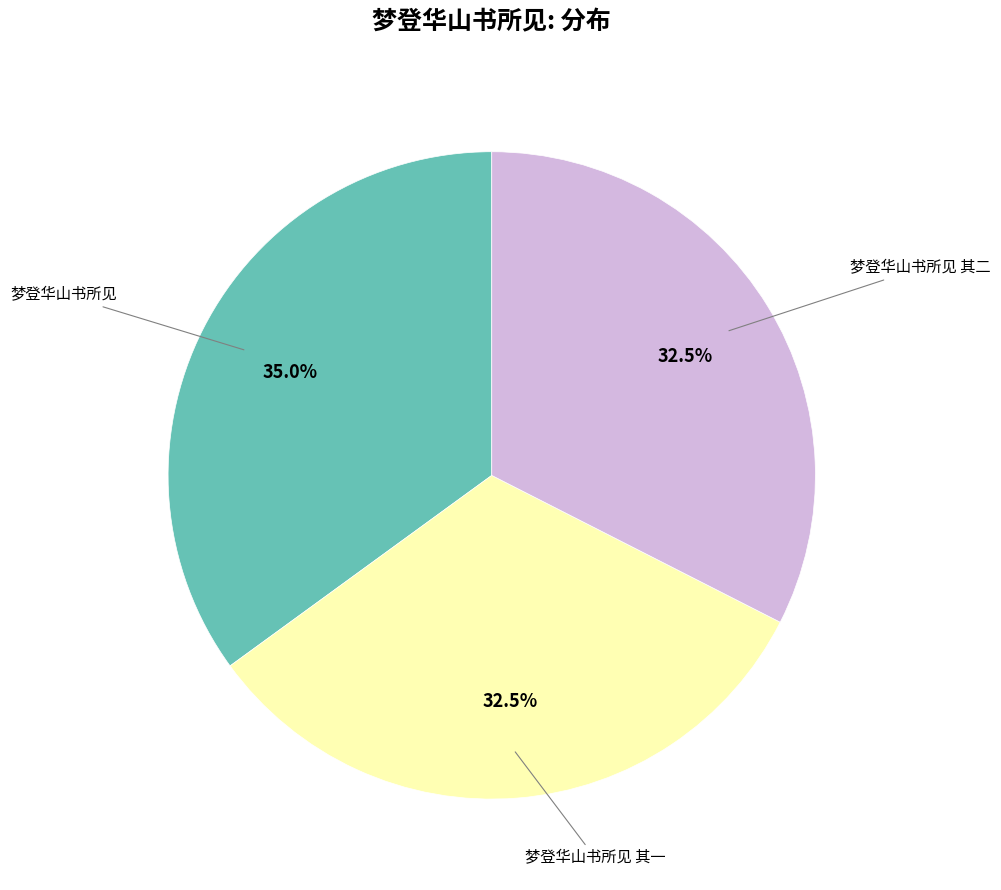

Is there any slice that represents more than half of the pie?

No